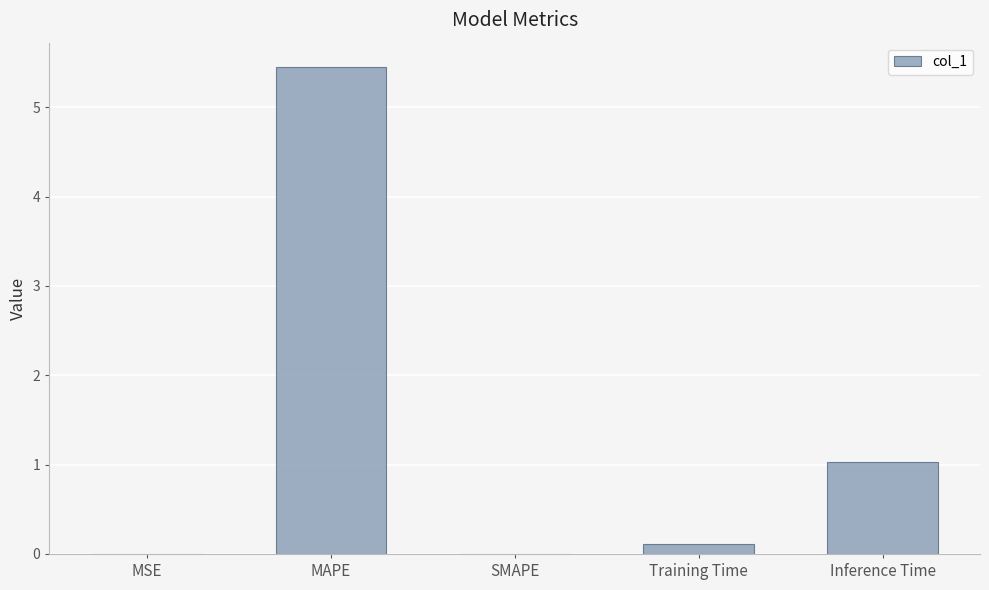

Read the value at Training Time.

0.1